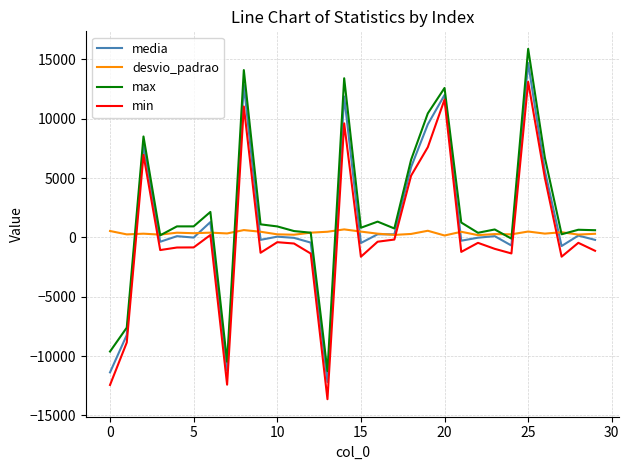

What is the minimum value shown in the chart?

-13628.0